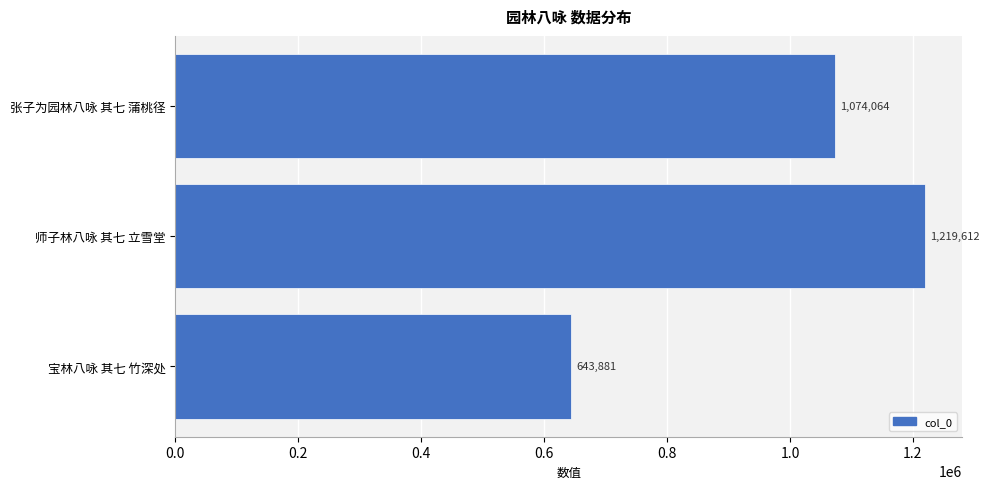

True or false: the data shows 1219612 at 师子林八咏 其七 立雪堂.

True